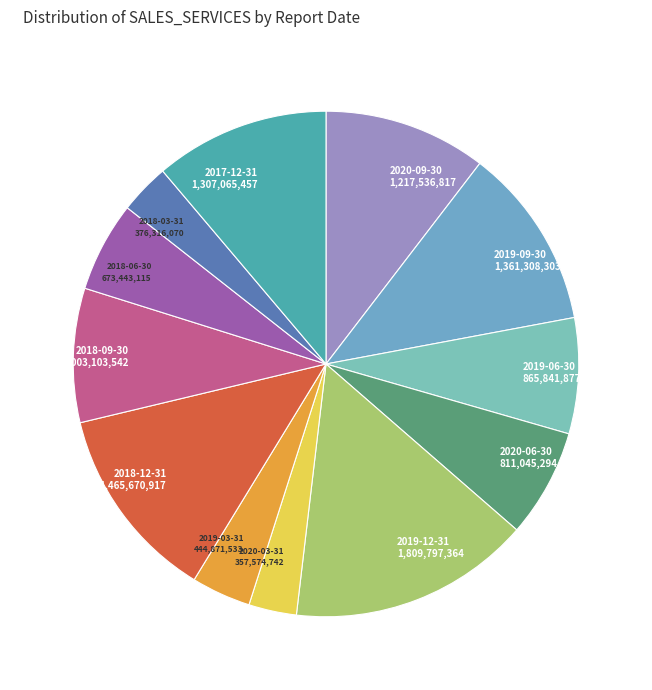

Between 2019-03-31 444,871,533 and 2020-09-30 1,217,536,817, which is larger?

2020-09-30 1,217,536,817